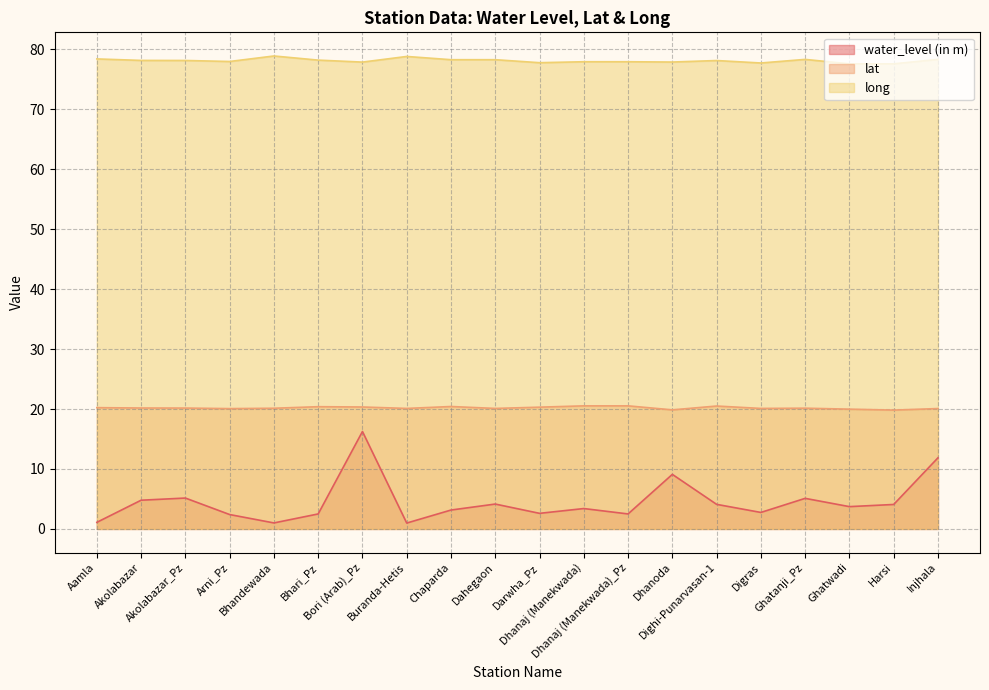

Does the chart have visible grid lines?

Yes